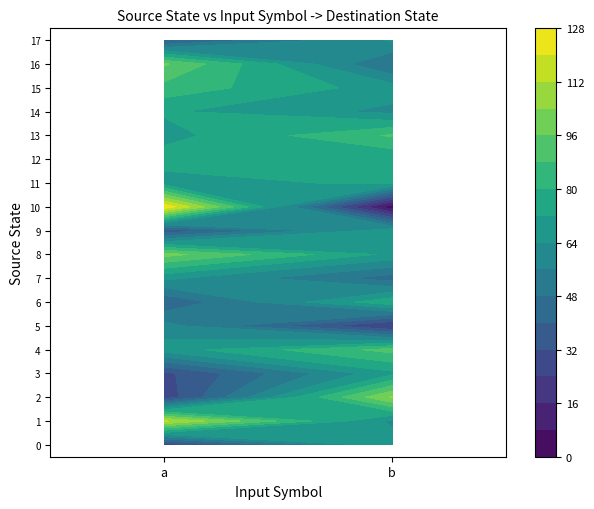

The 14 series shows 73 at 0. True or false?

True